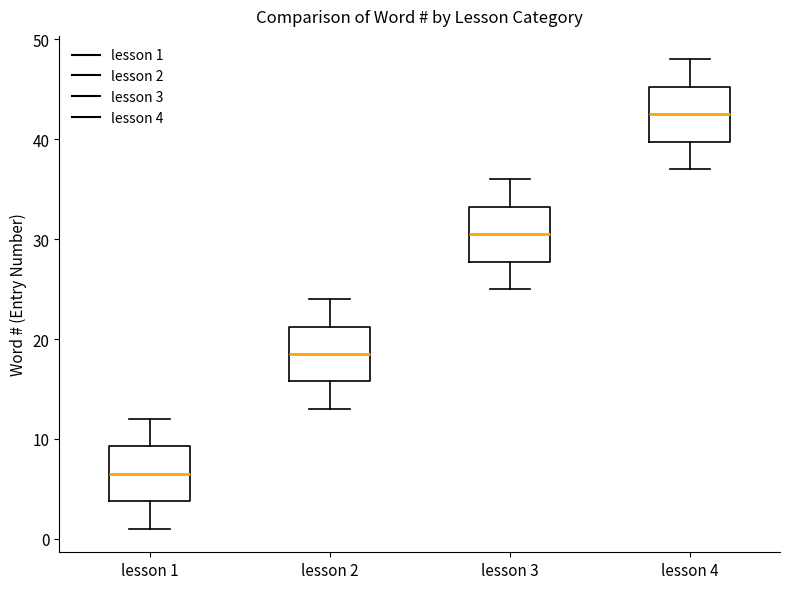

Where does the upper whisker of the box for lesson 4 end on the y-axis? The values are not printed on the chart, so give them approximately, as read against the axis.

48